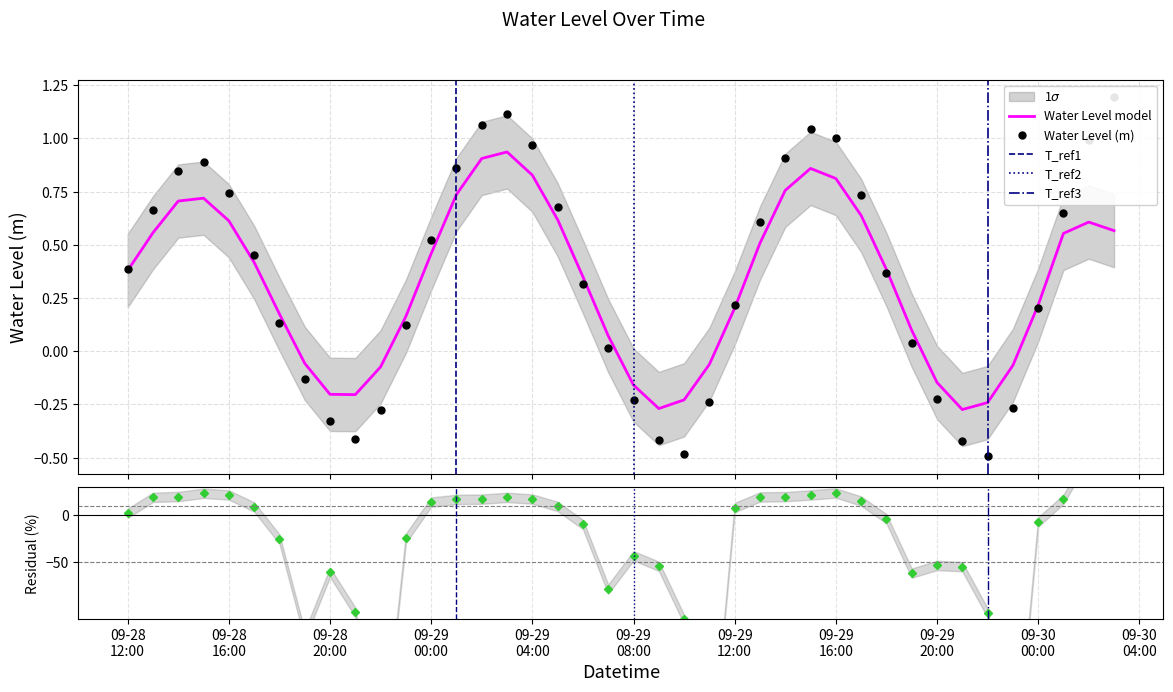

At which category does the data reach its first local valley?

2024-09-28 21:00:00